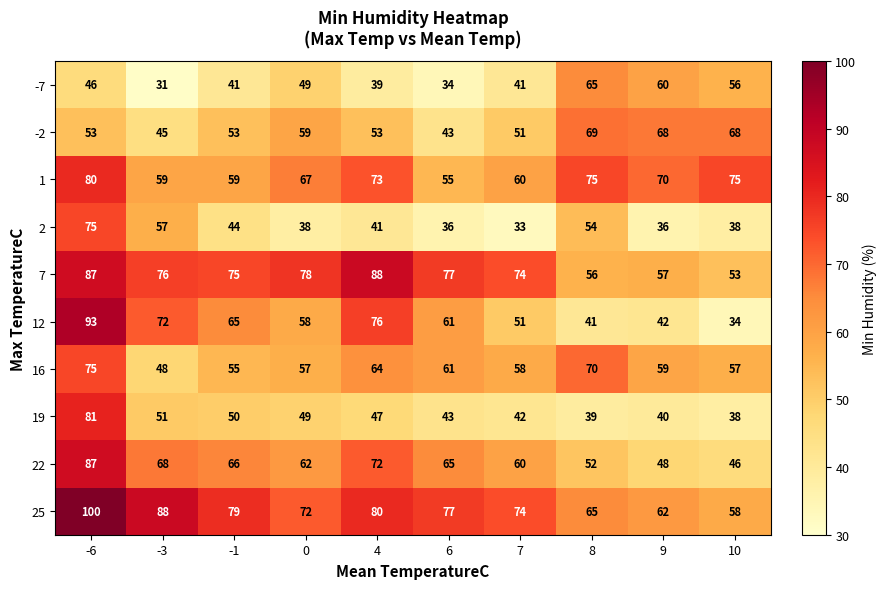

Which category has the highest value across all series?

-6